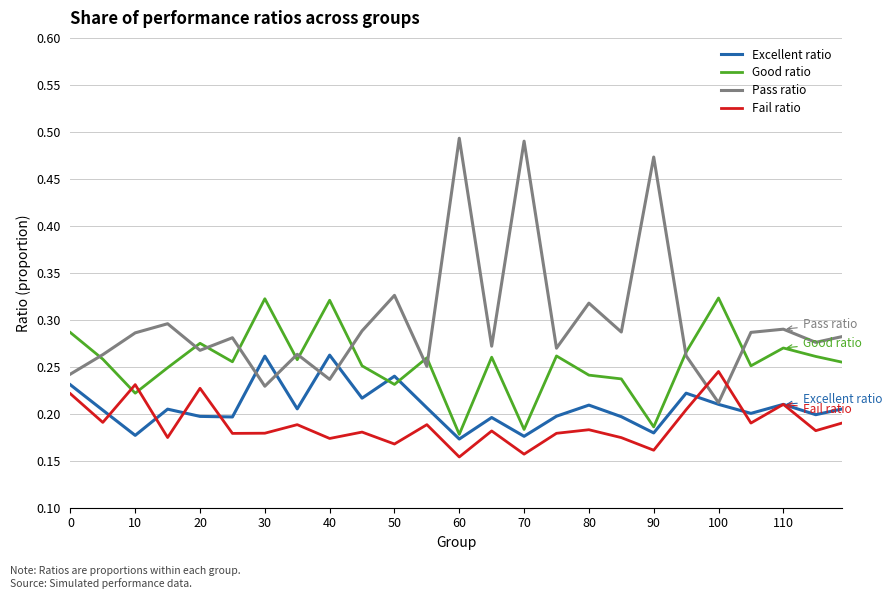

Rank the series by their average value, from lowest to highest.

Fail ratio, Excellent ratio, Good ratio, Pass ratio